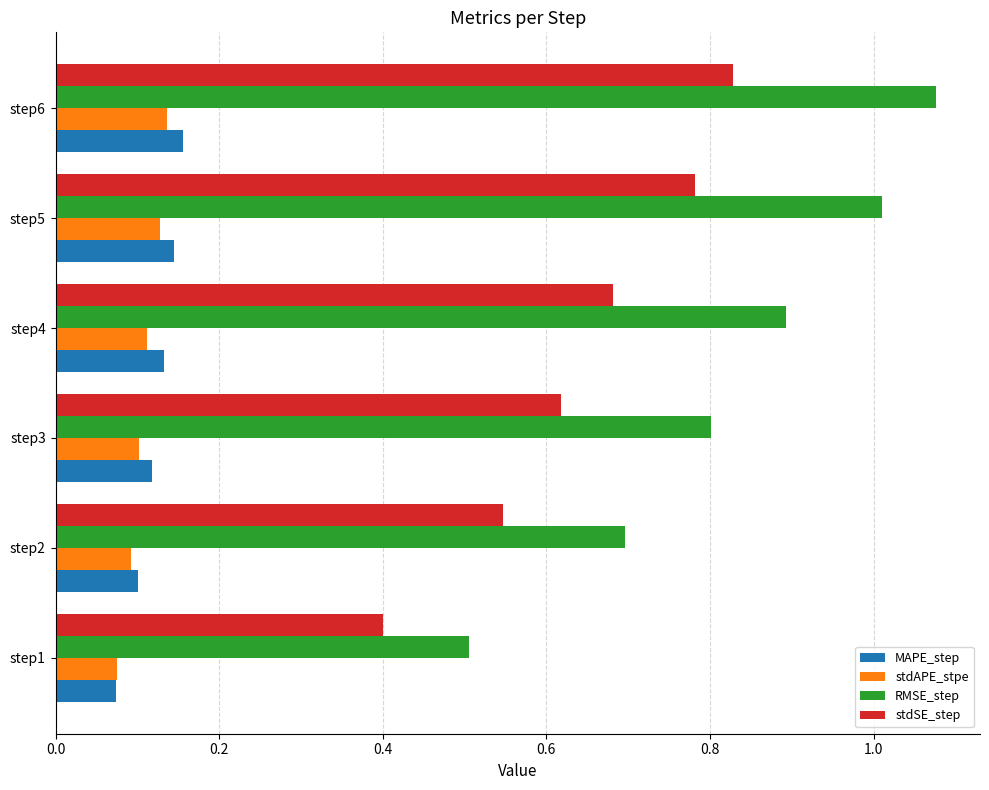

The value of stdSE_step at step5 is 0.5. True or false?

False